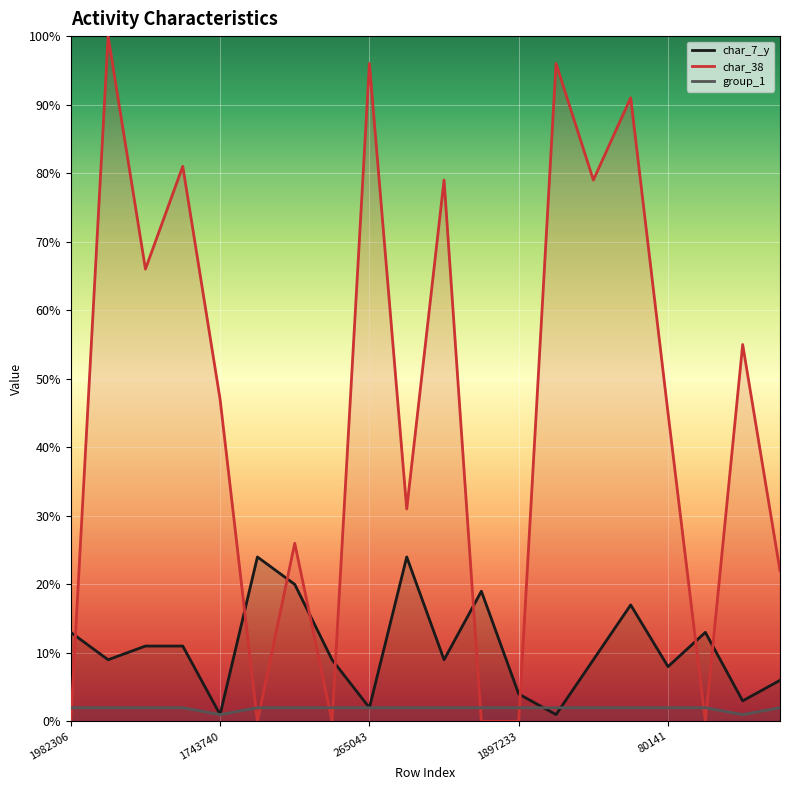

Rank the series at 28848 from highest to lowest value.

char_38, char_7_y, group_1